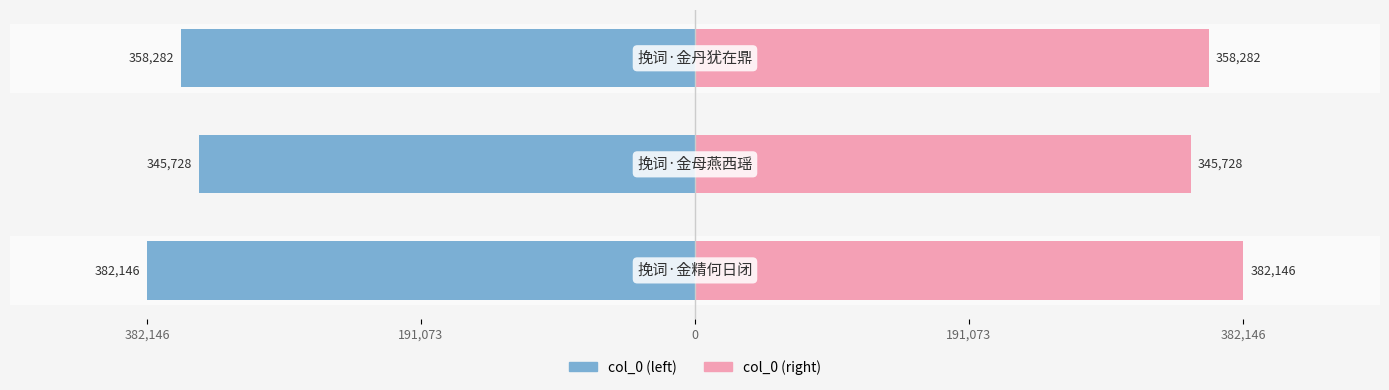

Reading left to right, list all the values displayed in this chart.

col_0 (left): 382,146=-382146	191,073=-345728	0=-358282
col_0 (right): 382,146=382146	191,073=345728	0=358282